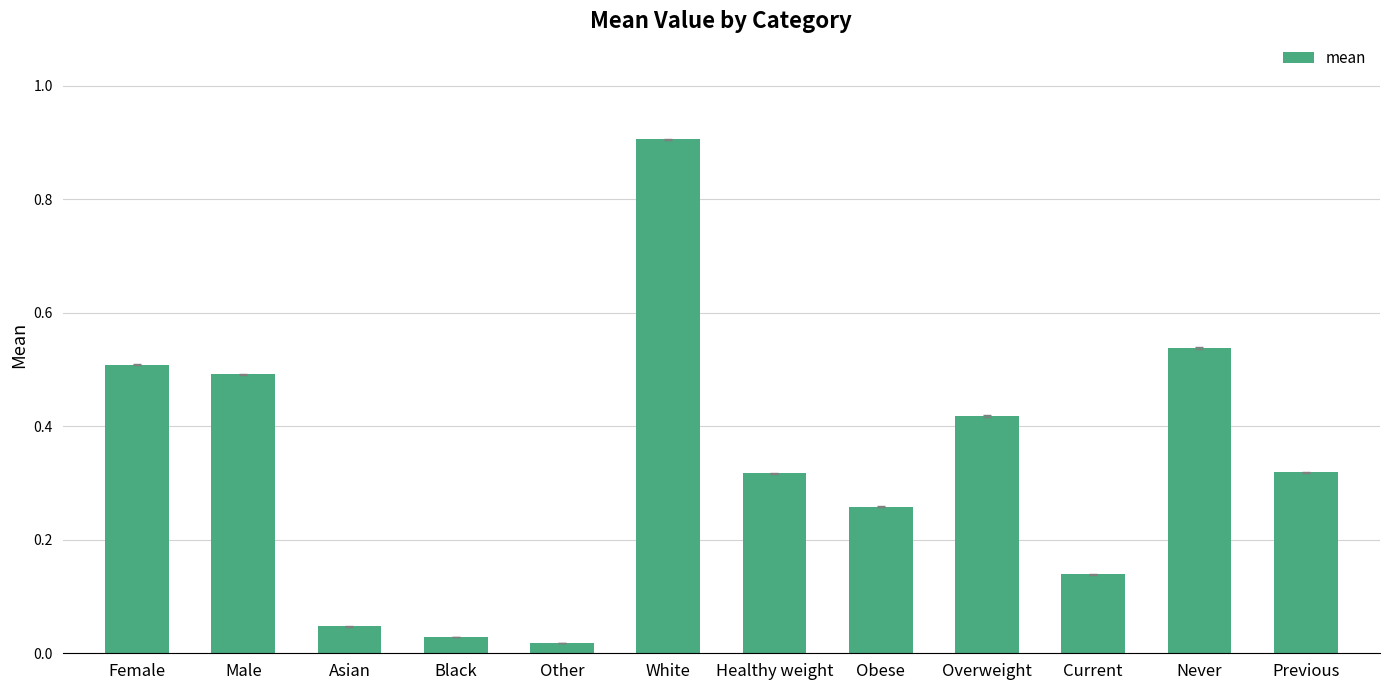

True or false: the data shows 0.9 at White.

True